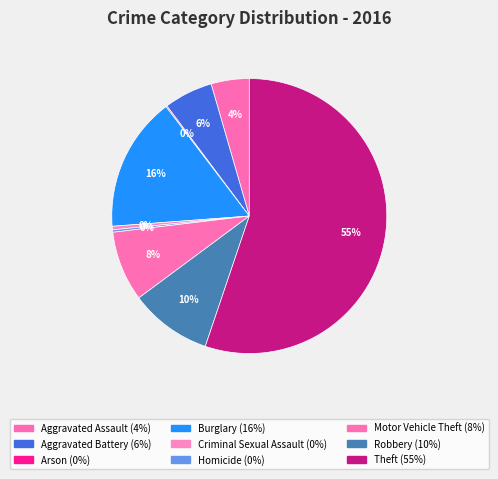

To the nearest percent, what is the average slice percentage?

11%